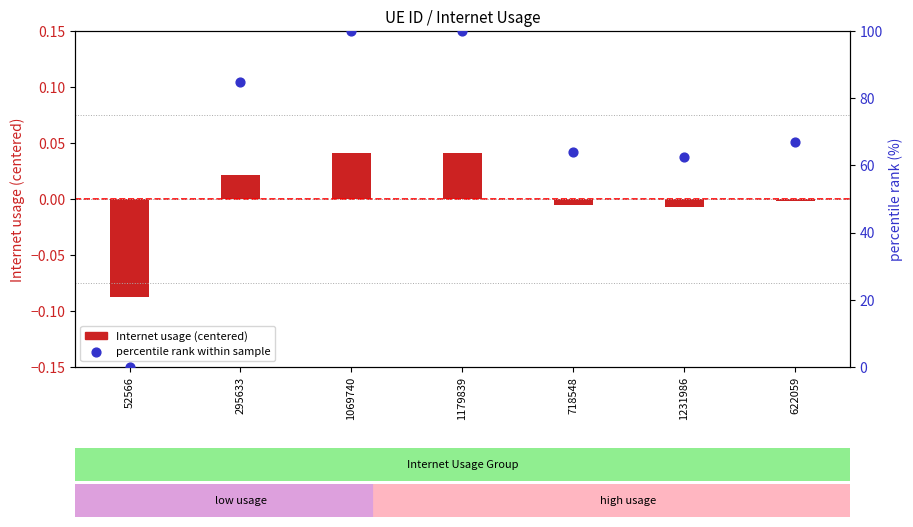

What are all the series names shown in the legend?

Internet usage (centered), percentile rank within sample